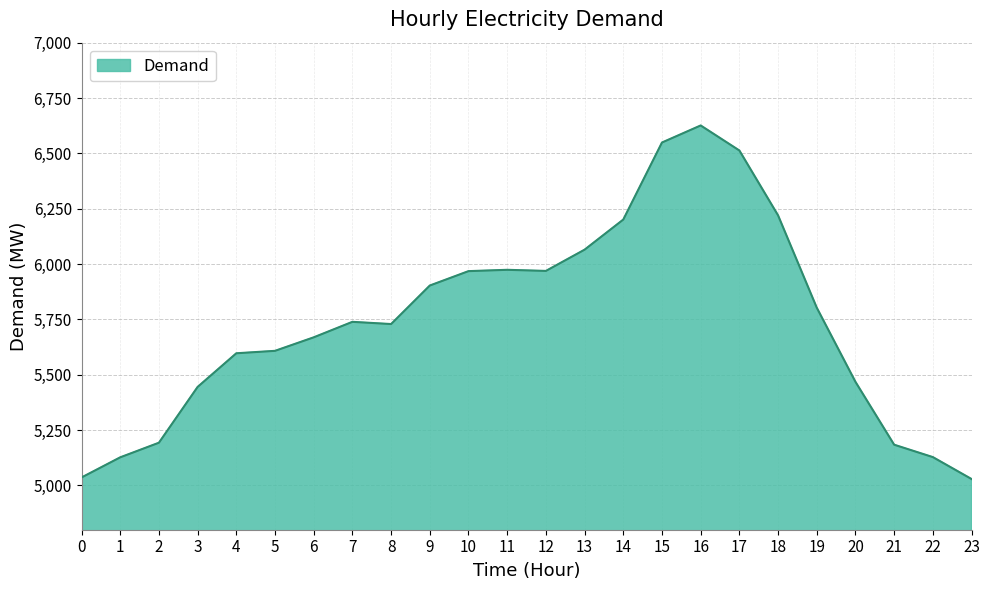

Is it true that the value at 0 is 1508?

False